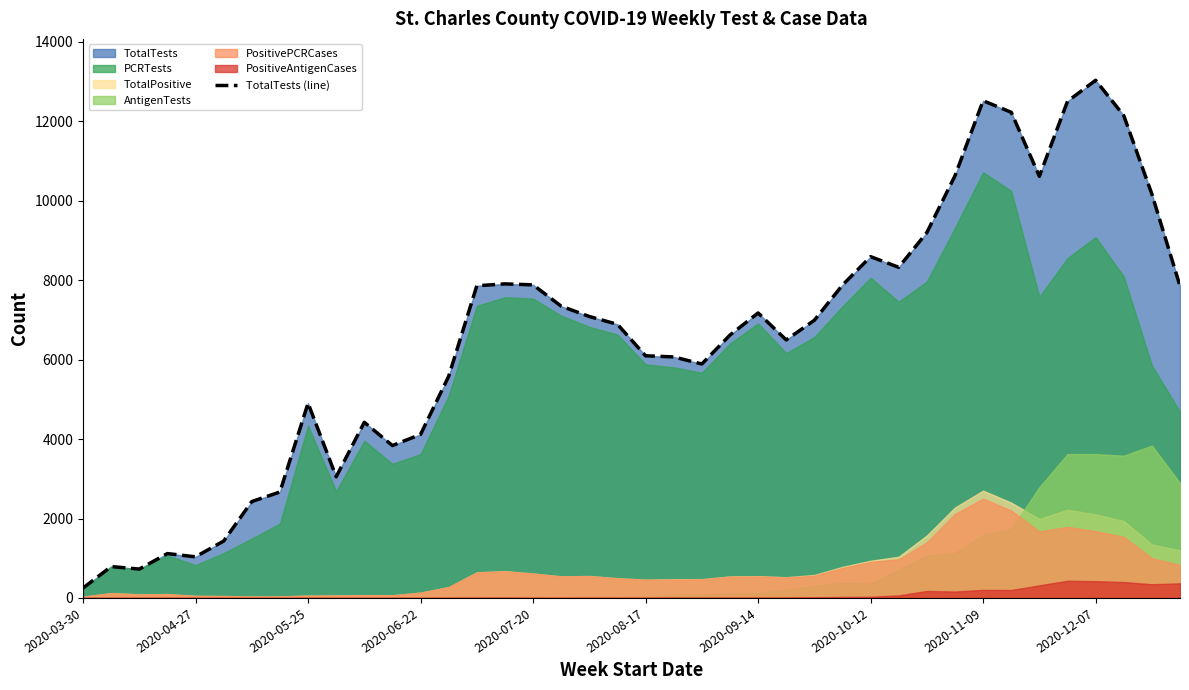

At which category does the chart reach its minimum across all series?

2020-03-30